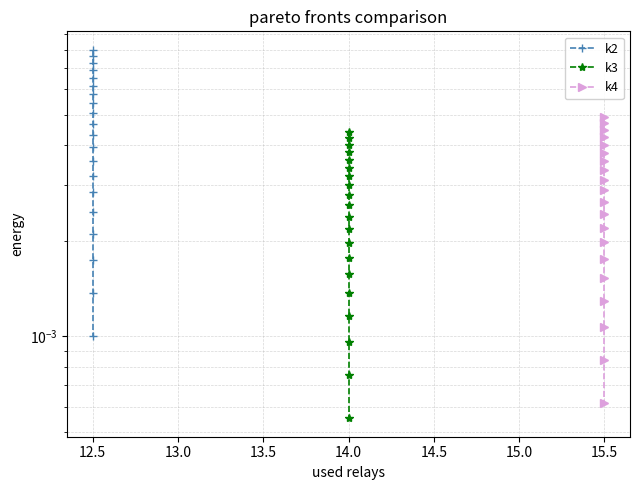

True or false: k4 has more than 2 interior local peaks.

False